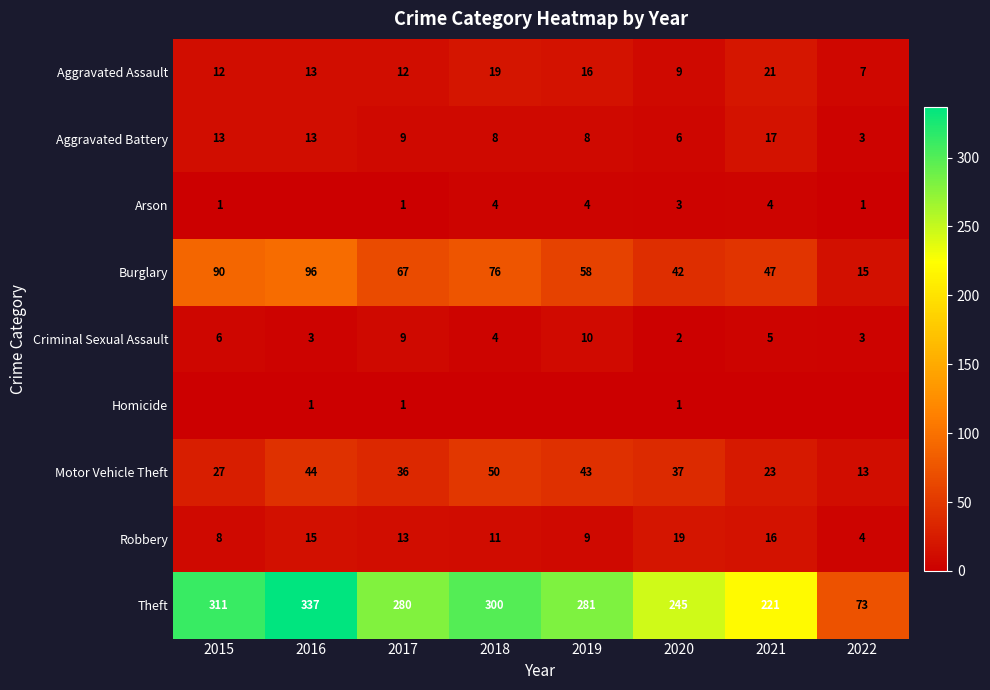

What is the maximum value for Criminal Sexual Assault?

10